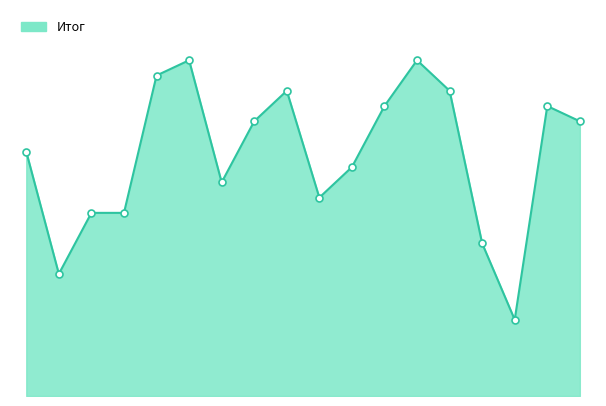

What is the change in value from Гришин Антон to Данилов Евгений?

+4